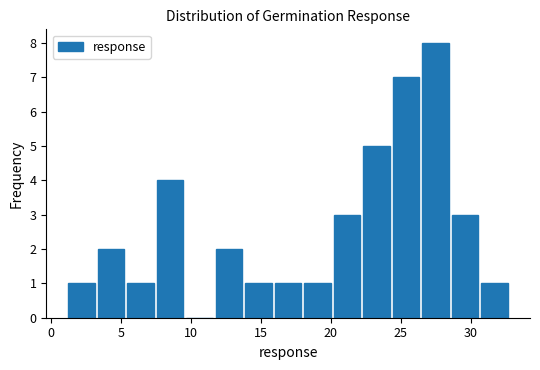

How tall is the bar that spans 20.0 to 22.0 on the x-axis? Neither the bar edges nor the heights are printed on the chart, so give them approximately, as read against the axes.

3